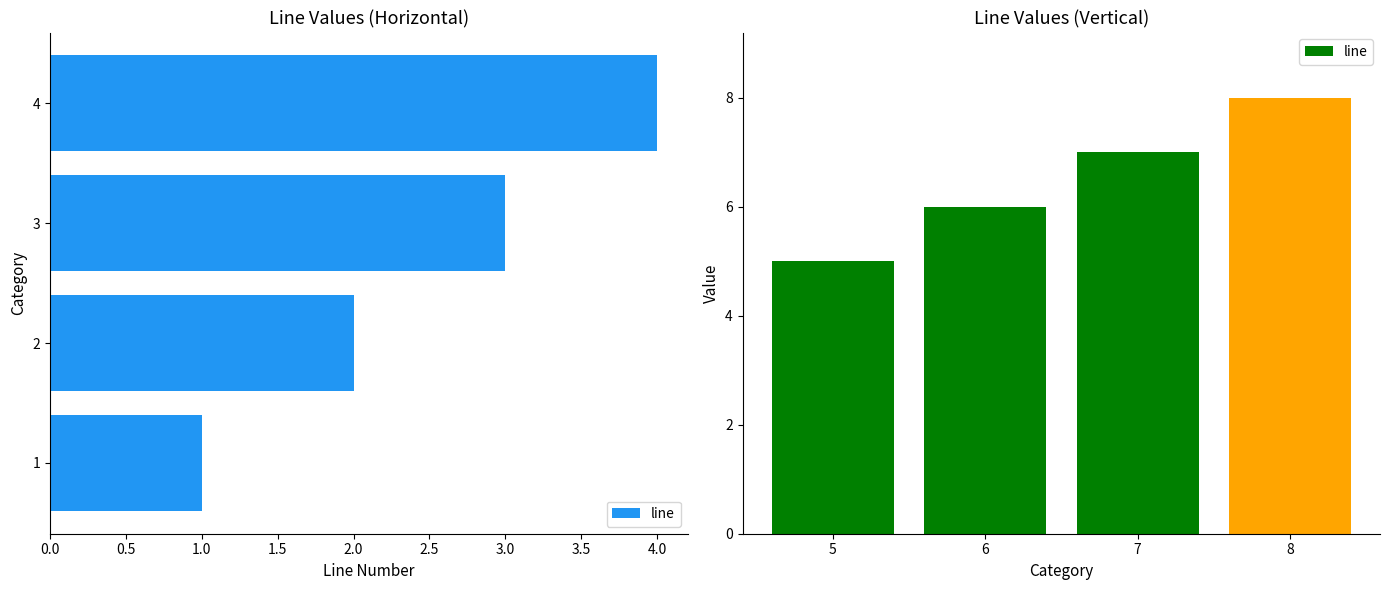

Are the bars grouped side by side (vs. stacked)?

No